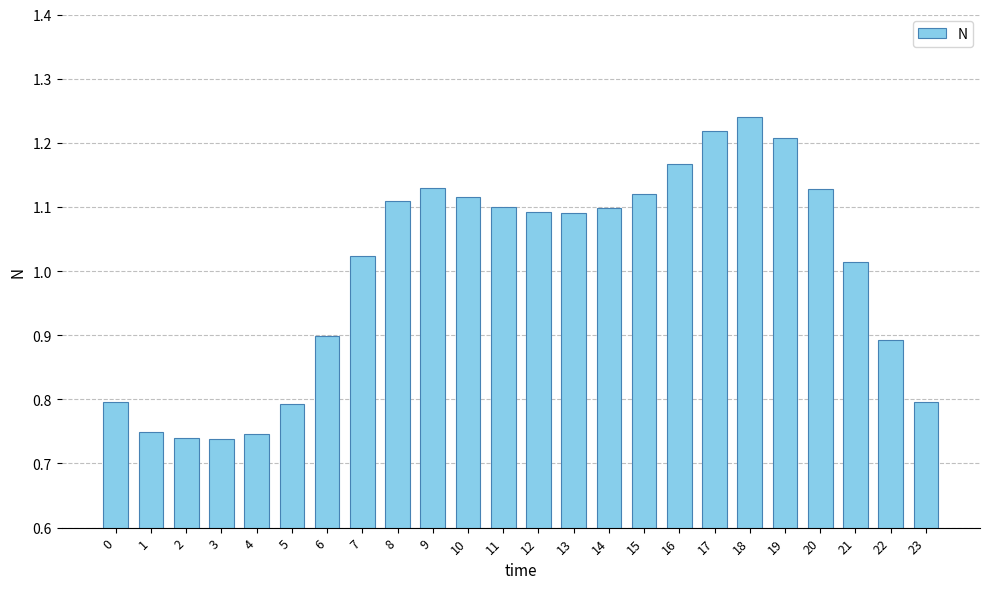

What is the sum of the values at 10 and 20?

2.2